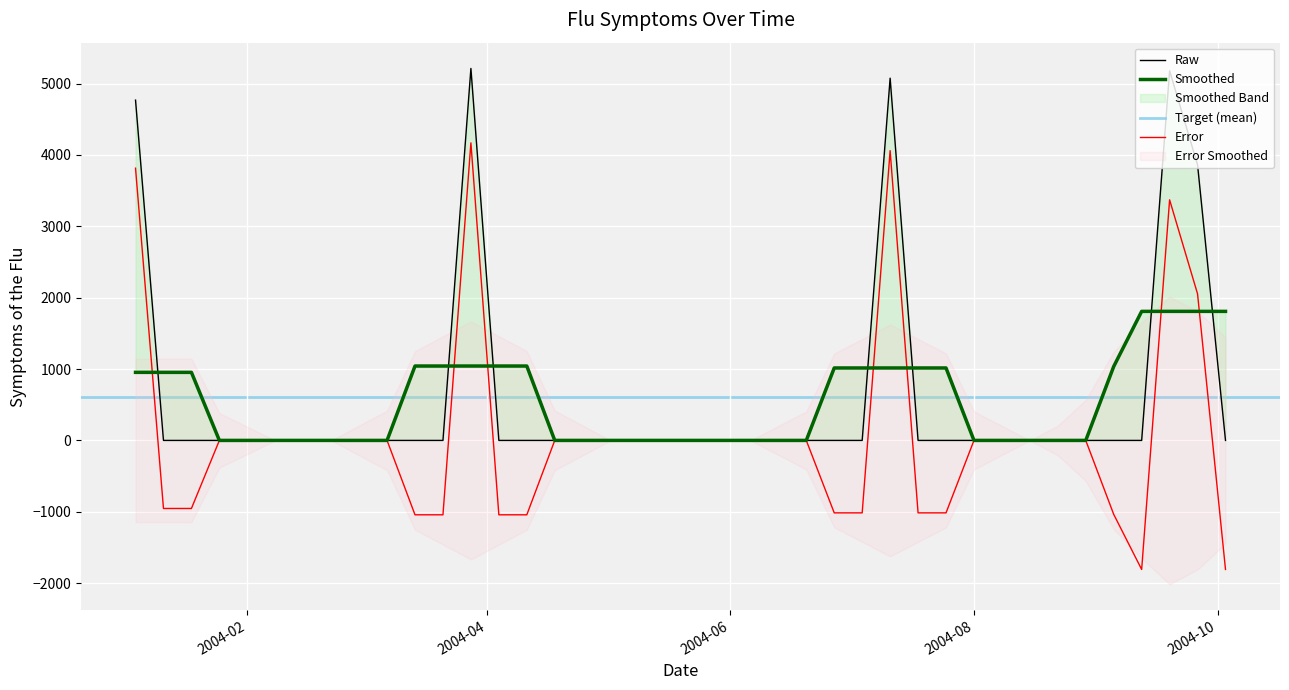

At which category does the chart reach its peak across all series?

2004-03-28